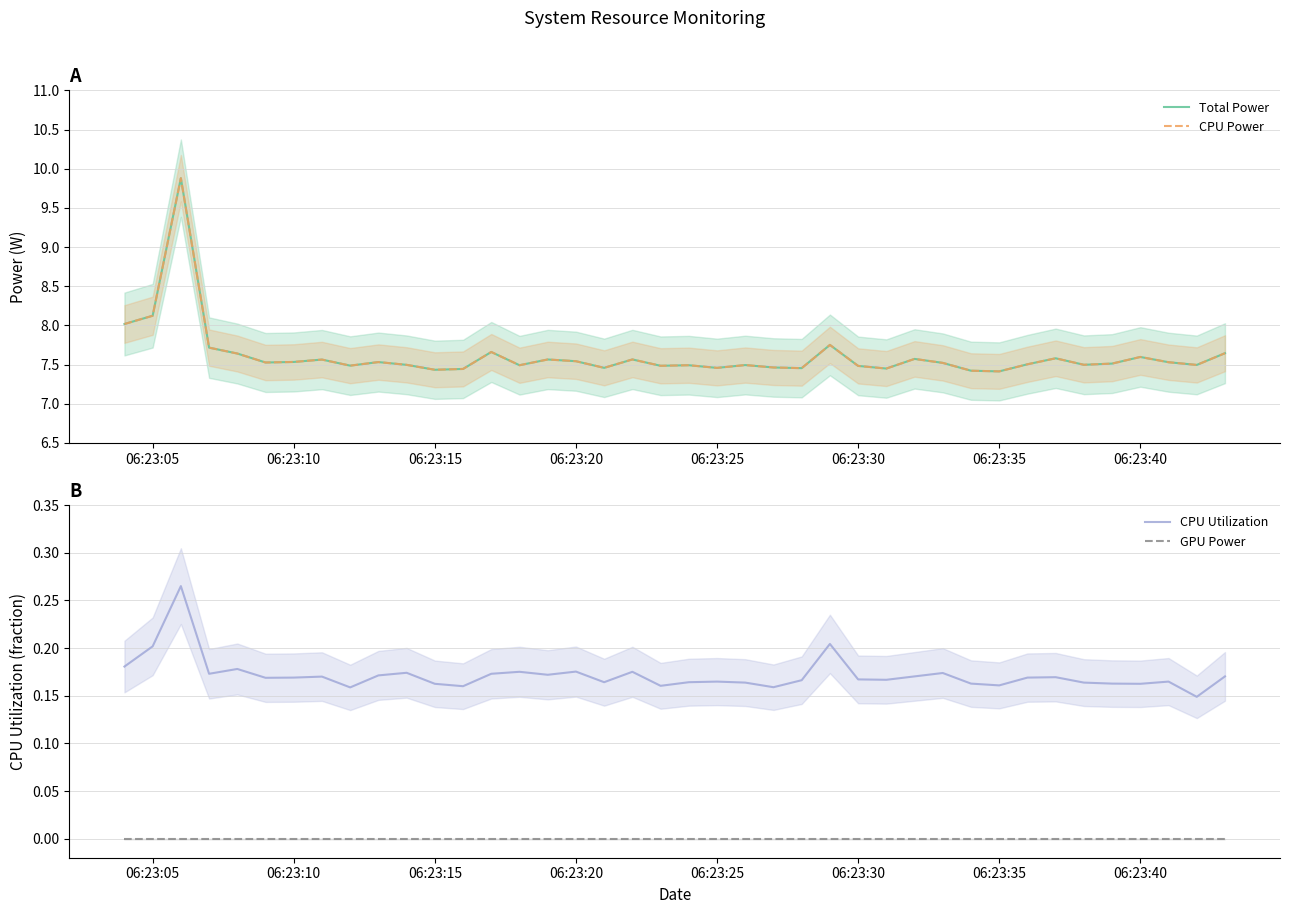

What is the highest value of the CPU Utilization series?

0.3